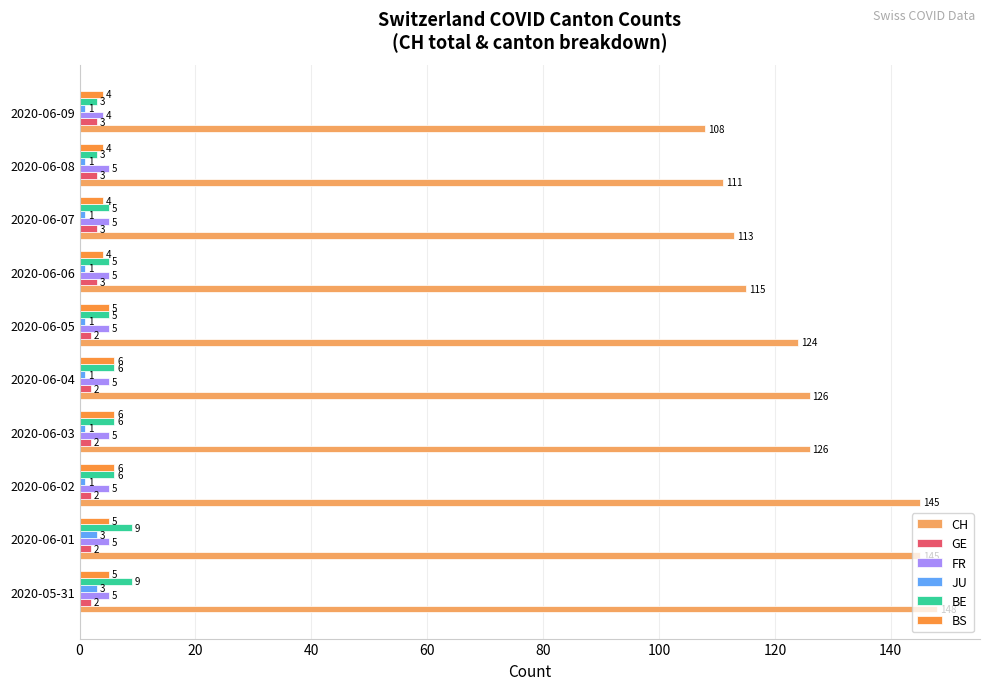

The value of CH at 2020-06-07 is 113. True or false?

True